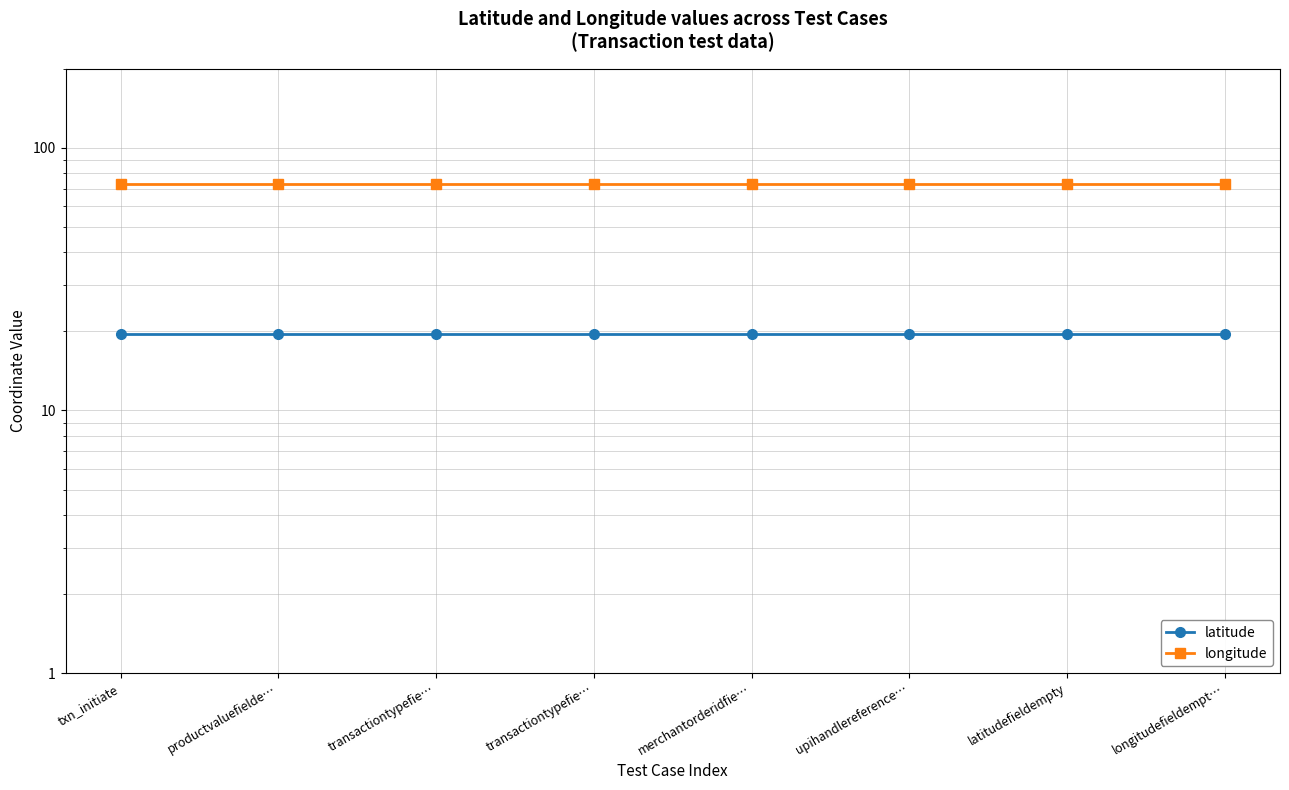

Reading left to right, extract all data points from this chart.

latitude: txn_initiate=19.5	productvaluefielde…=19.5	transactiontypefie…=19.5	transactiontypefie…=19.5	merchantorderidfie…=19.5	upihandlereference…=19.5	latitudefieldempty=19.5	longitudefieldempt…=19.5
longitude: txn_initiate=72.9	productvaluefielde…=72.9	transactiontypefie…=72.9	transactiontypefie…=72.9	merchantorderidfie…=72.9	upihandlereference…=72.9	latitudefieldempty=72.9	longitudefieldempt…=72.9